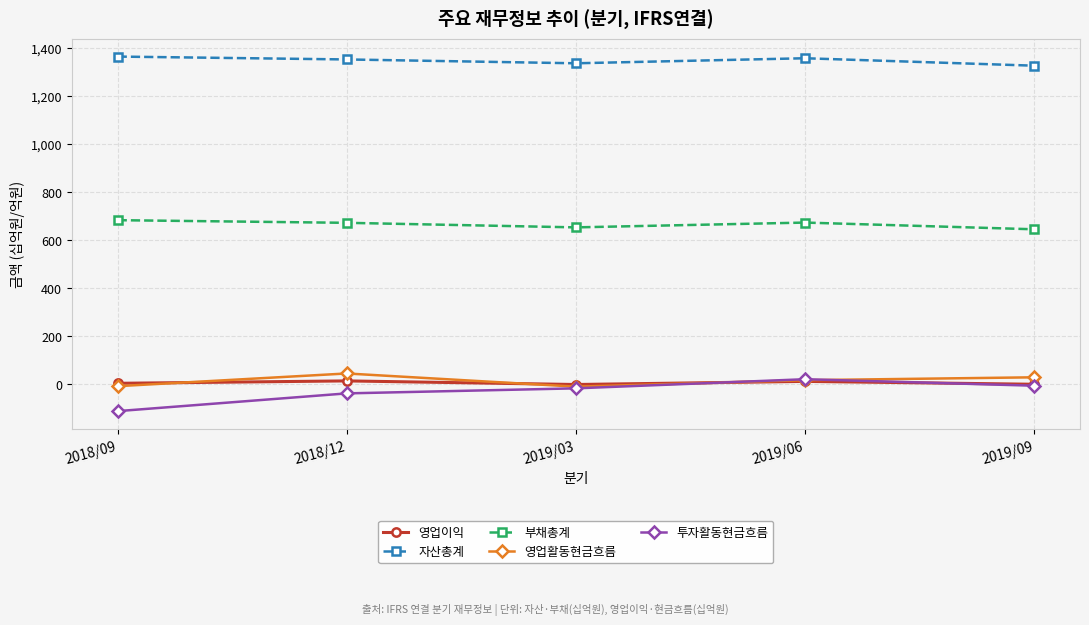

What is the label of the 3rd point from the left?

2019/03